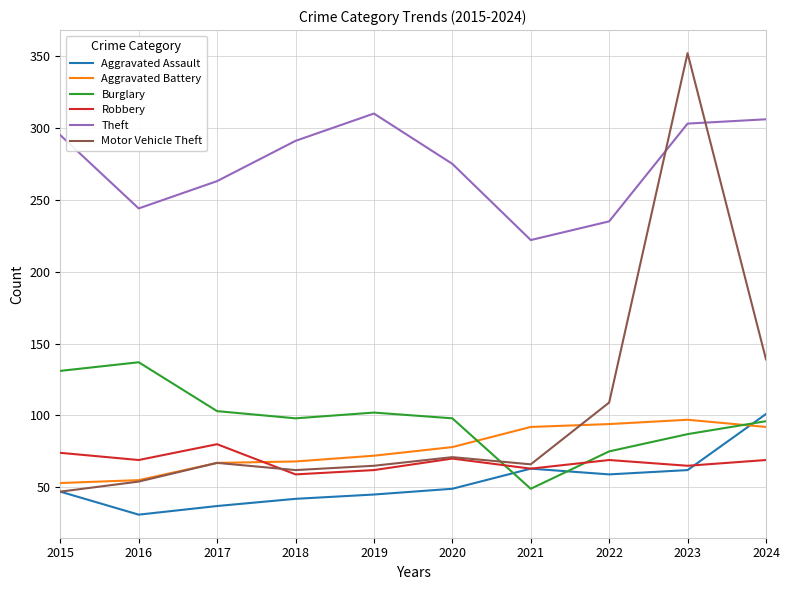

What is the spread (max minus min) of values at 2021?

173